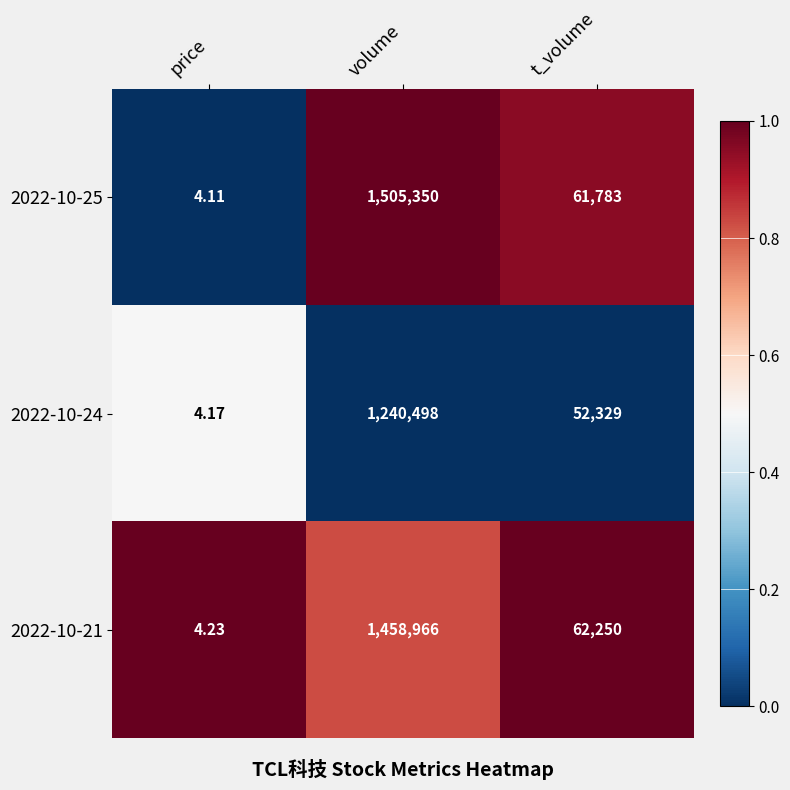

Where is 2022-10-25 nearest to the value 752677?

t_volume